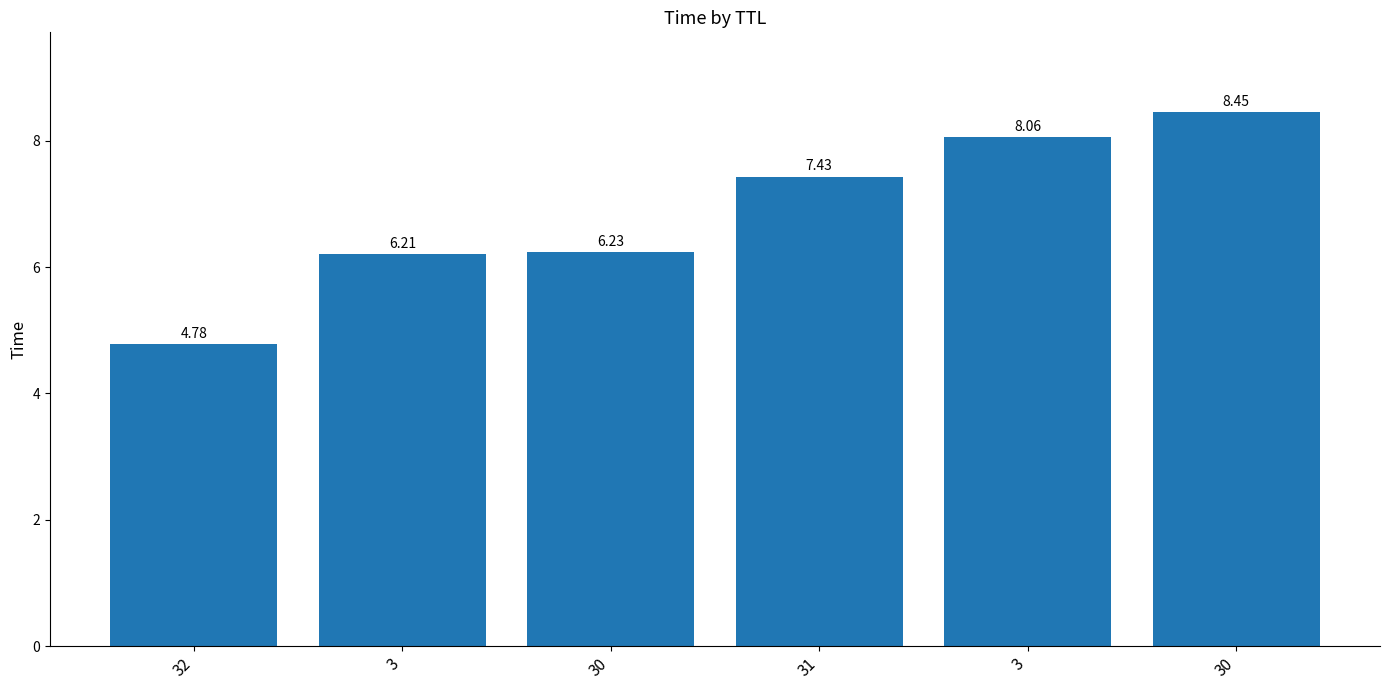

What value does the data have at 31?

7.4